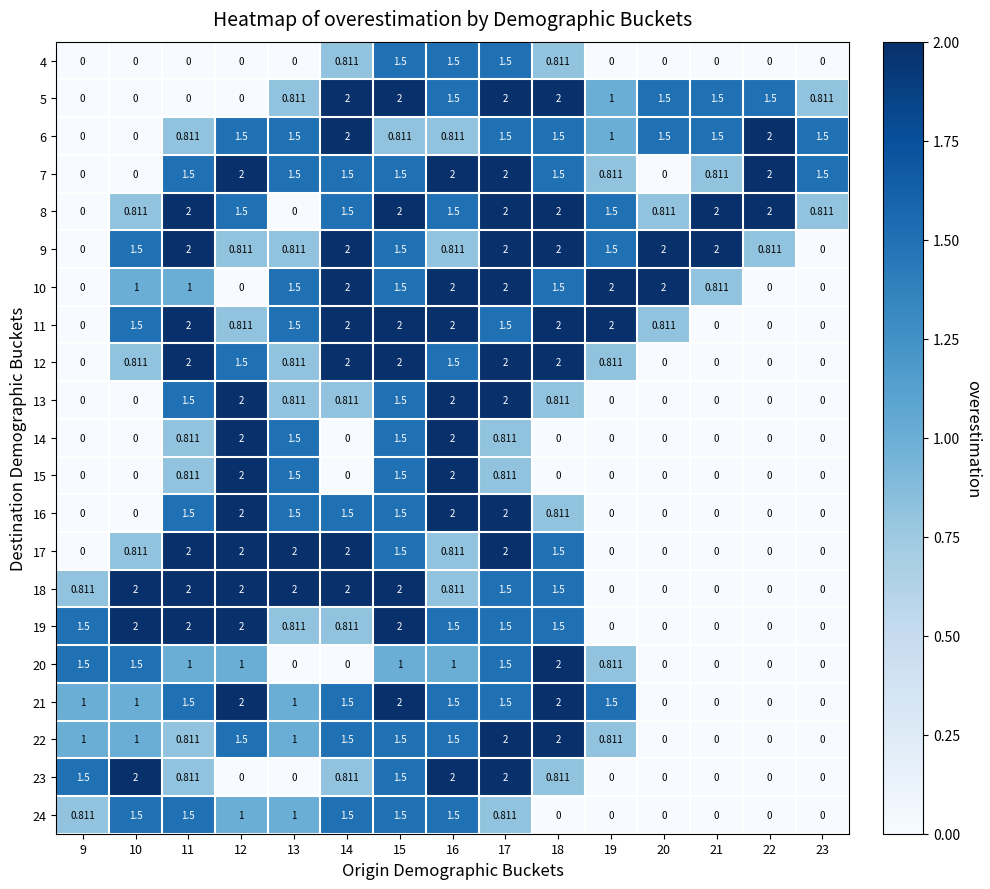

How many values in the 19 series exceed 1?

8